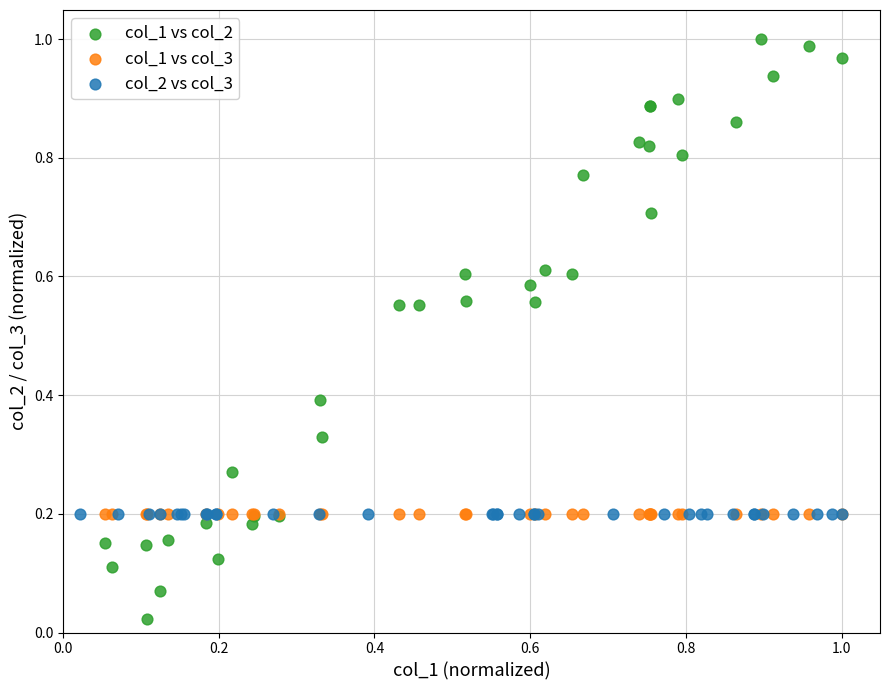

Which series contains the highest Y value?

col_1 vs col_2